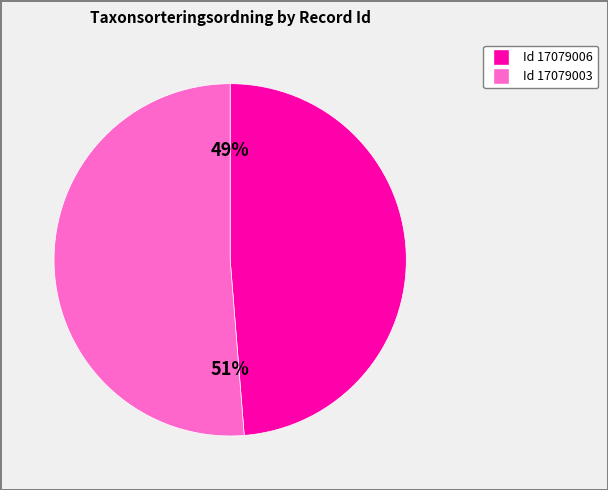

Is there a majority slice in this chart?

Yes